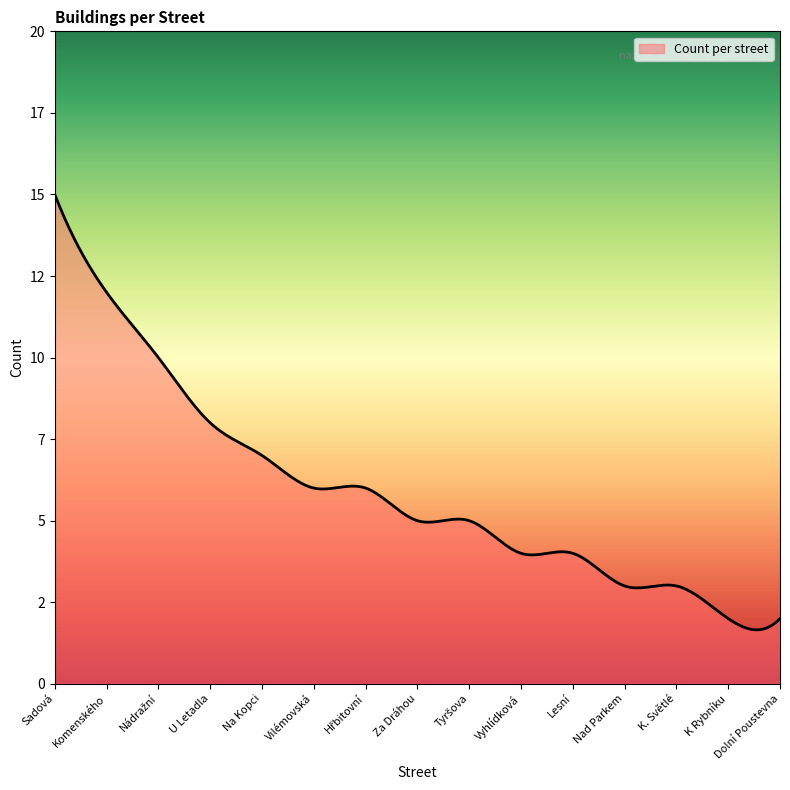

Is this an area chart (filled region under the line)?

Yes